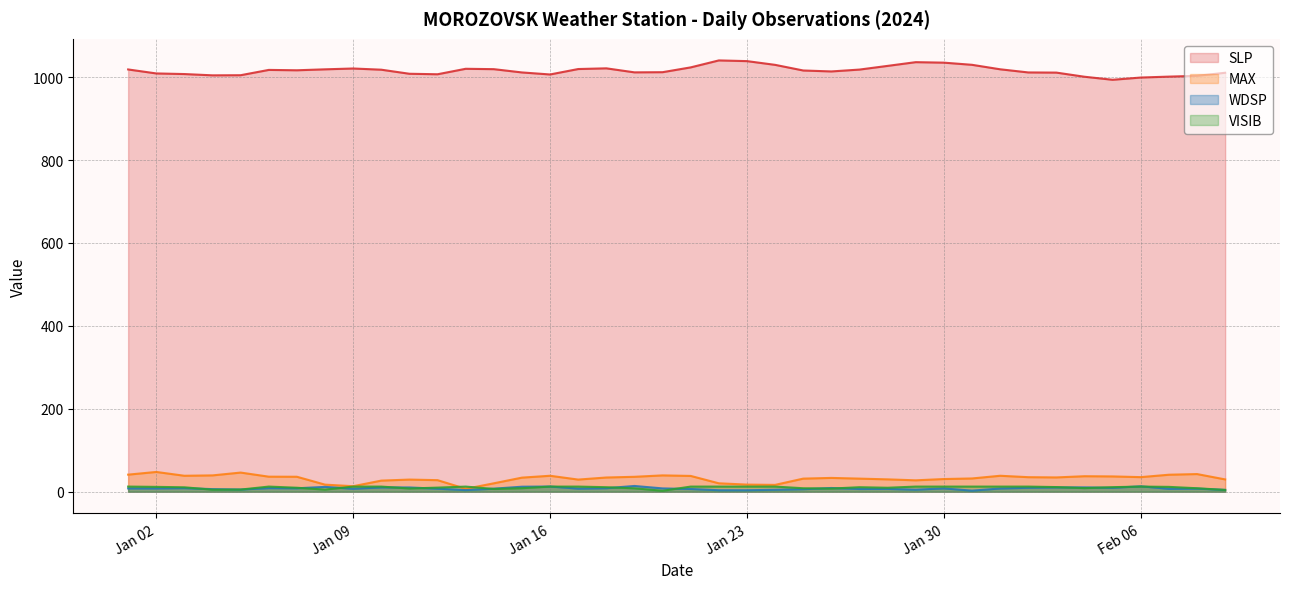

In WDSP, how many points are lower than both neighbors (excluding endpoints)?

10